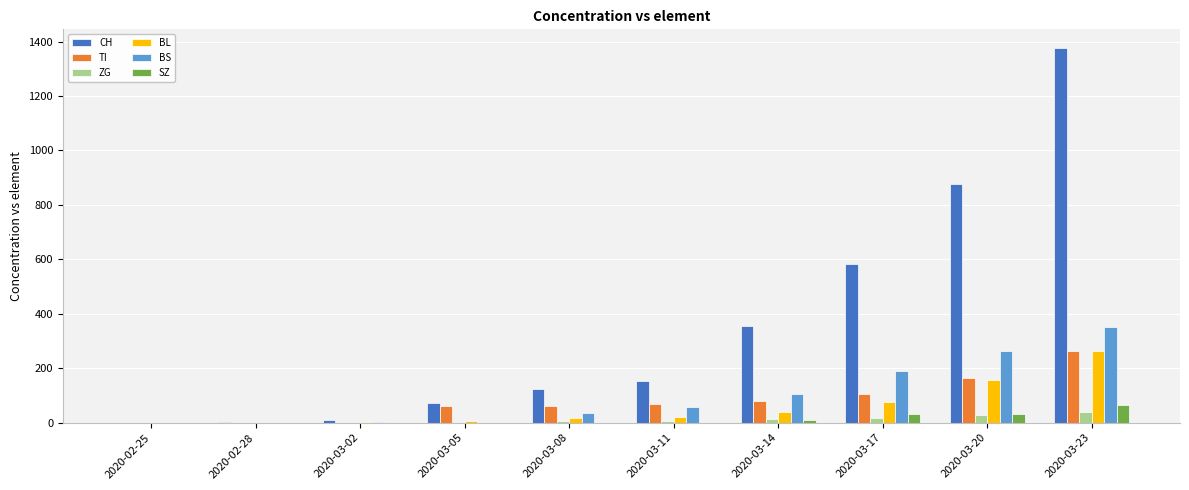

Which label corresponds to the largest value in the chart?

2020-03-23